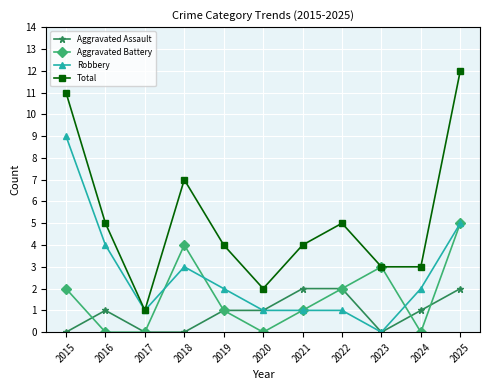

Where is Robbery nearest to the value 4?

2016